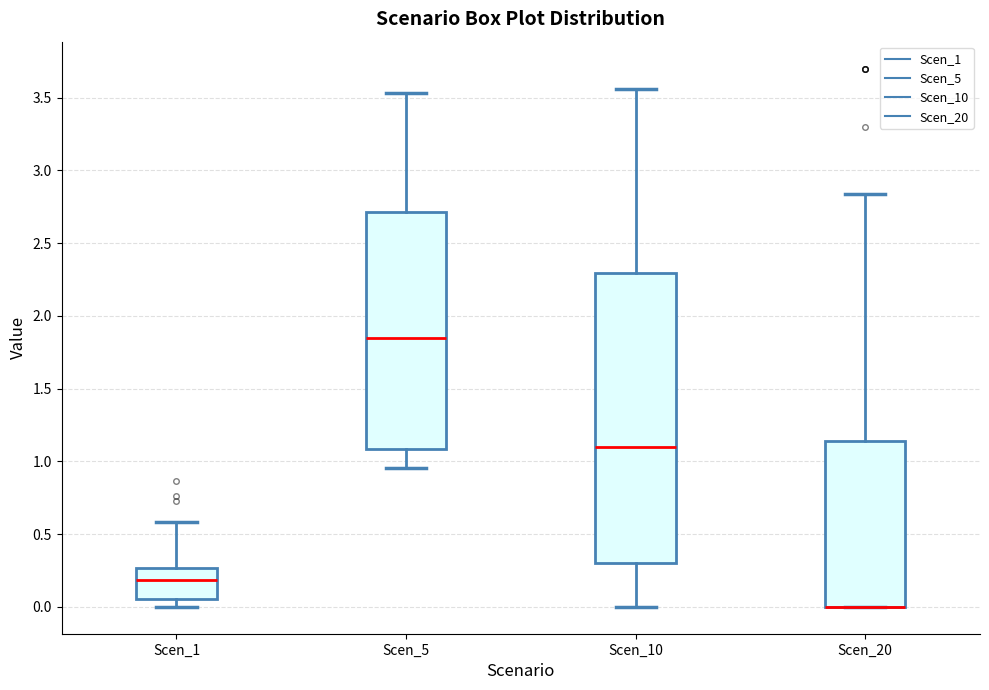

Reading left to right, read every box against the y-axis: the position of its median line, the range the box covers, and the ends of its whiskers. The values are not printed on the chart, so give them approximately, as read against the axis.

Scen_1: median 0.20, box 0.05 to 0.25, whiskers 0.00 to 0.60
Scen_5: median 1.85, box 1.10 to 2.70, whiskers 0.95 to 3.55
Scen_10: median 1.10, box 0.30 to 2.30, whiskers 0.00 to 3.55
Scen_20: median 0.00 (drawn on the box's lower edge), box 0.00 to 1.15, whiskers 0.00 to 2.85